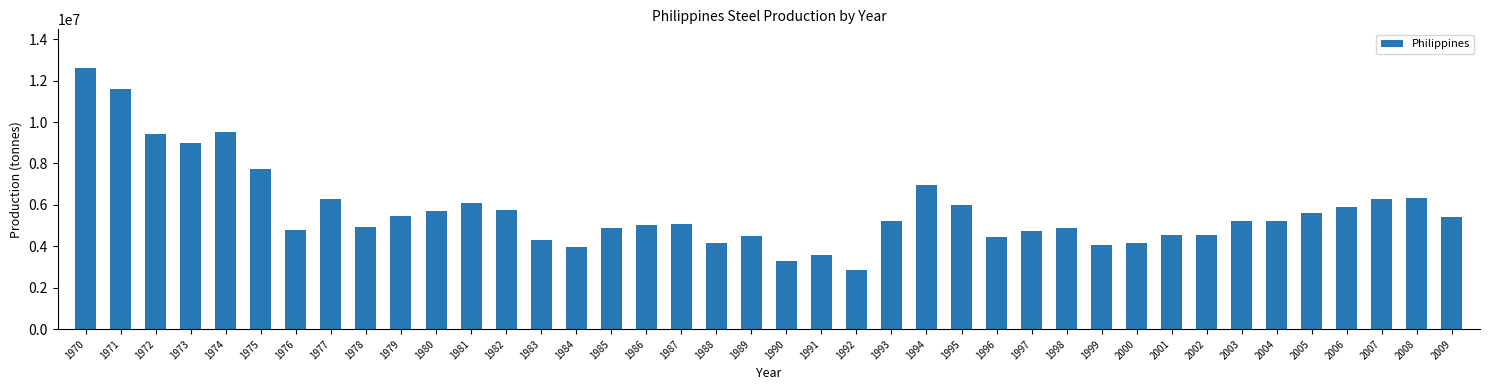

What is the difference between the values at 1984 and 1982?

1795251